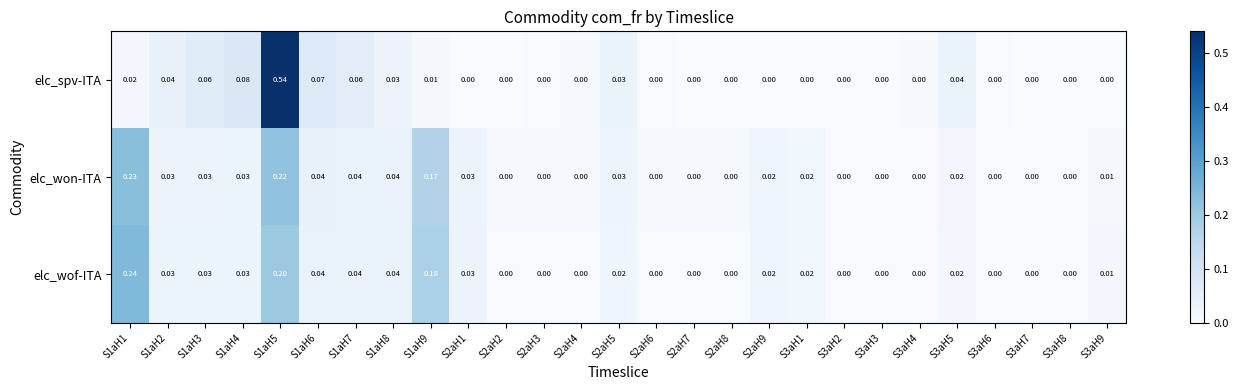

List the series in order of their peak value, lowest first.

elc_won-ITA, elc_wof-ITA, elc_spv-ITA